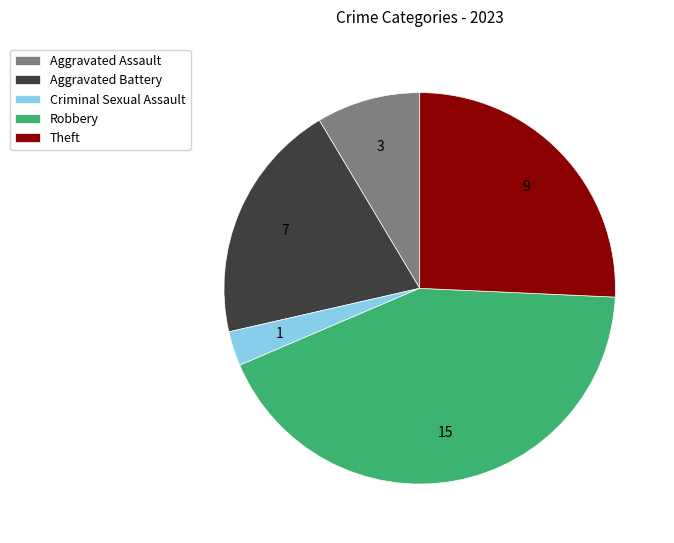

Is it true that Aggravated Assault is 1% of the pie?

False